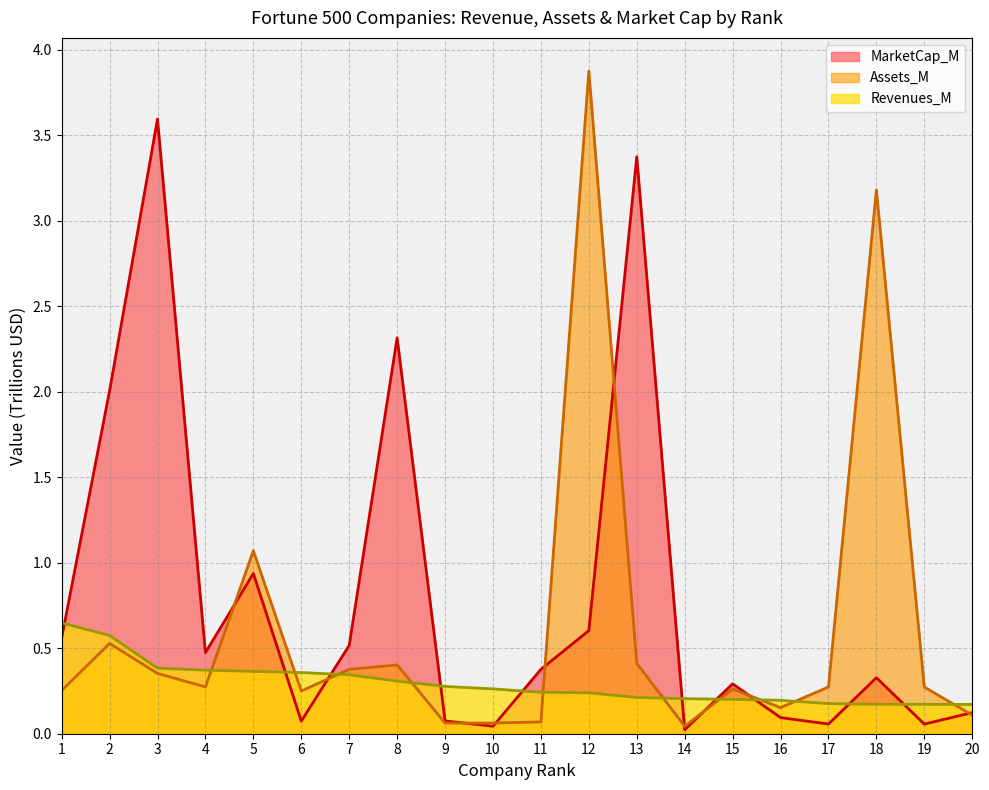

What is the approximate value of Revenues_M at 7?

0.3